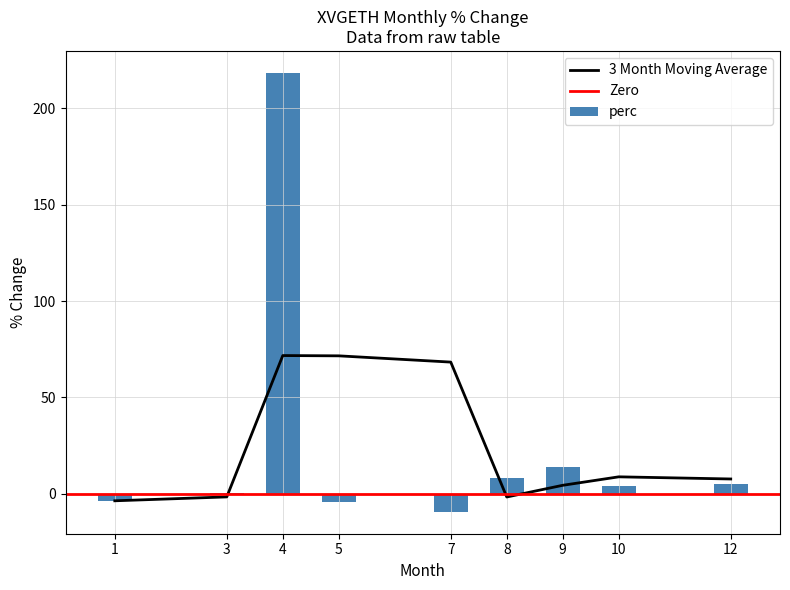

What is the sum of the values at 5 and 8?

4.5